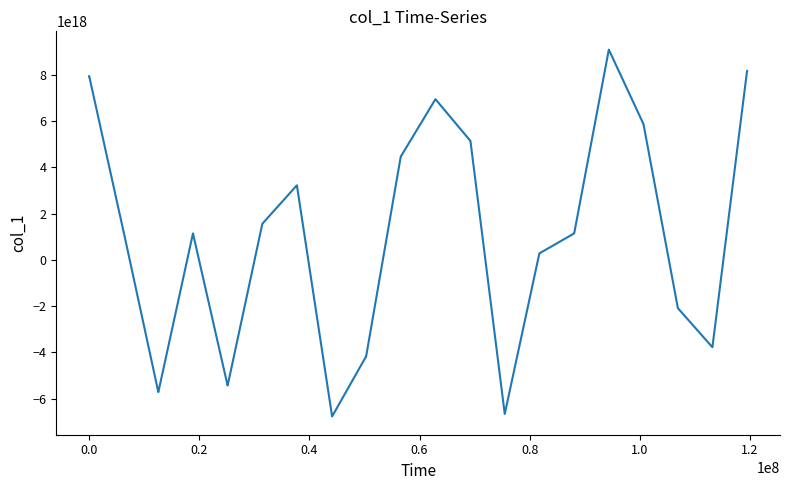

Does the chart display data point markers on the line(s)?

No